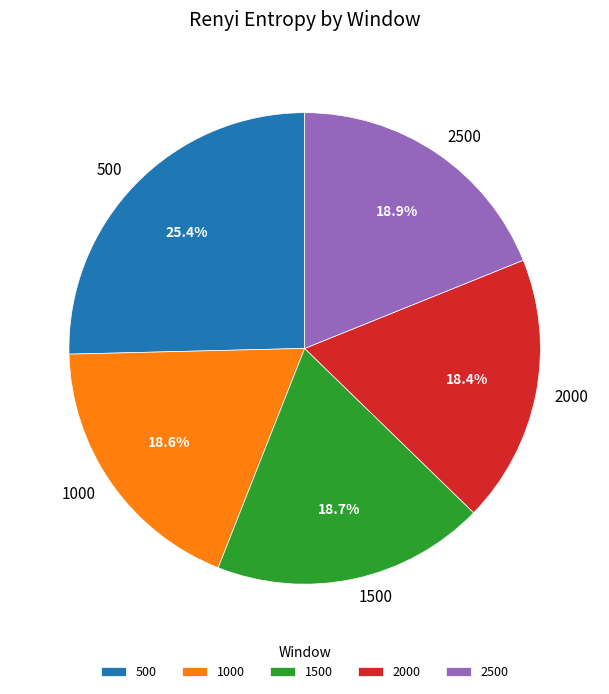

Combined, do 1500 and 2500 account for over 50%?

No